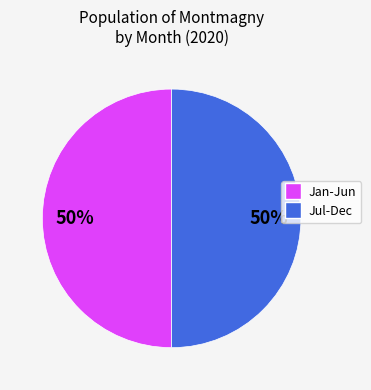

To the nearest percent, what is the average slice percentage?

50%